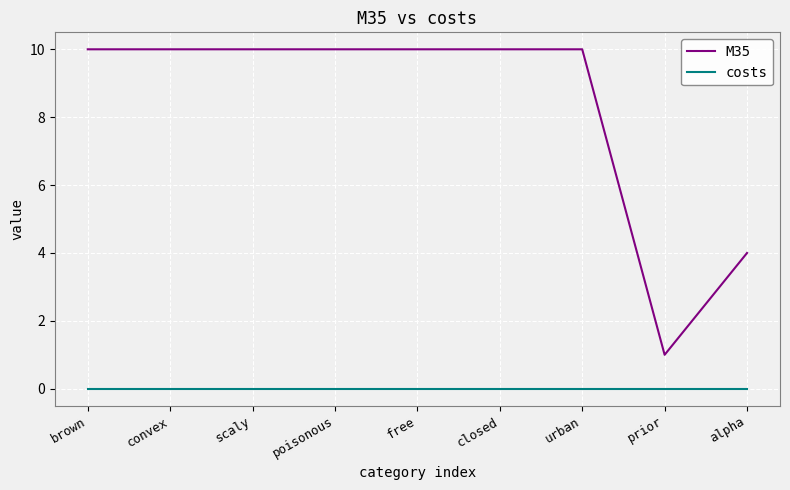

What is the total value across all series at convex?

10